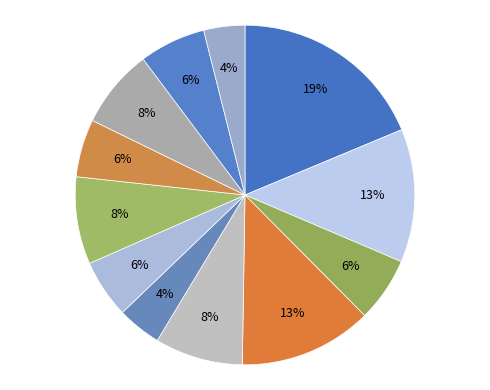

How many segments does this pie chart have?

12